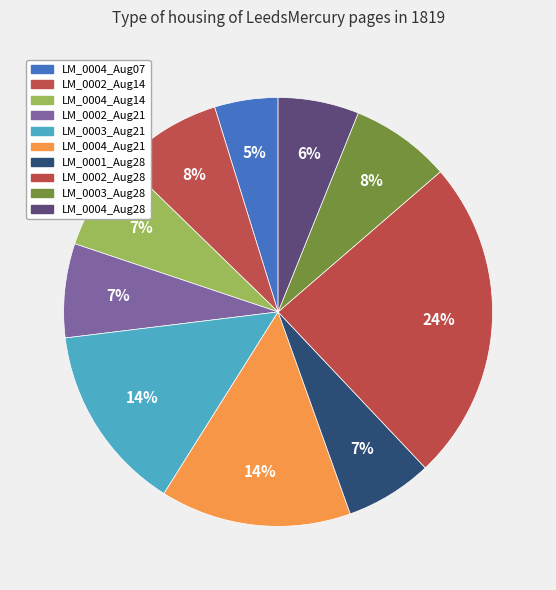

Is there a majority slice in this chart?

No